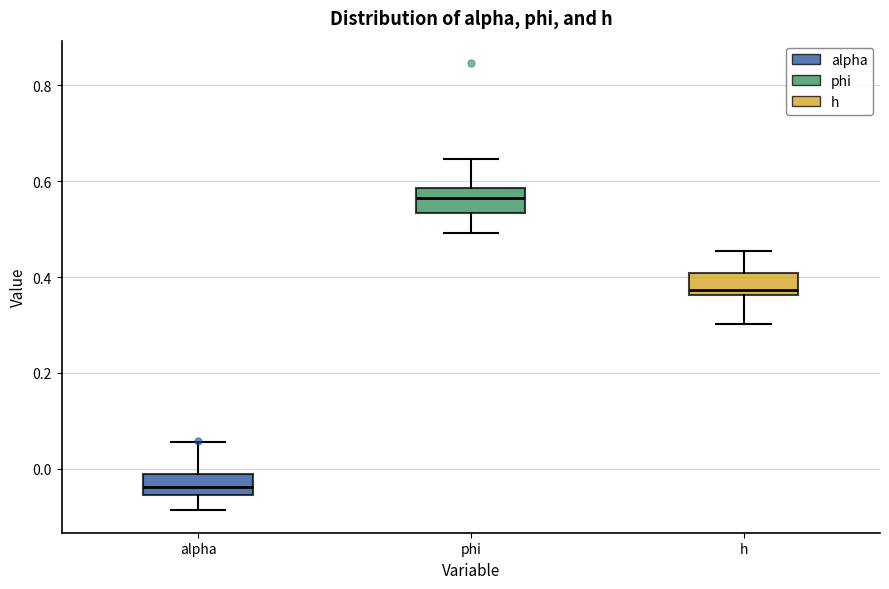

Reading left to right, transcribe this box plot: for each box, give where its median line is, the range the box spans, and where its two whiskers end, as read against the y-axis. The values are not printed on the chart, so give them approximately, as read against the axis.

alpha: median -0.04, box -0.06 to -0.02, whiskers -0.08 to 0.06
phi: median 0.56, box 0.54 to 0.58, whiskers 0.50 to 0.64
h: median 0.38, box 0.36 to 0.40, whiskers 0.30 to 0.46